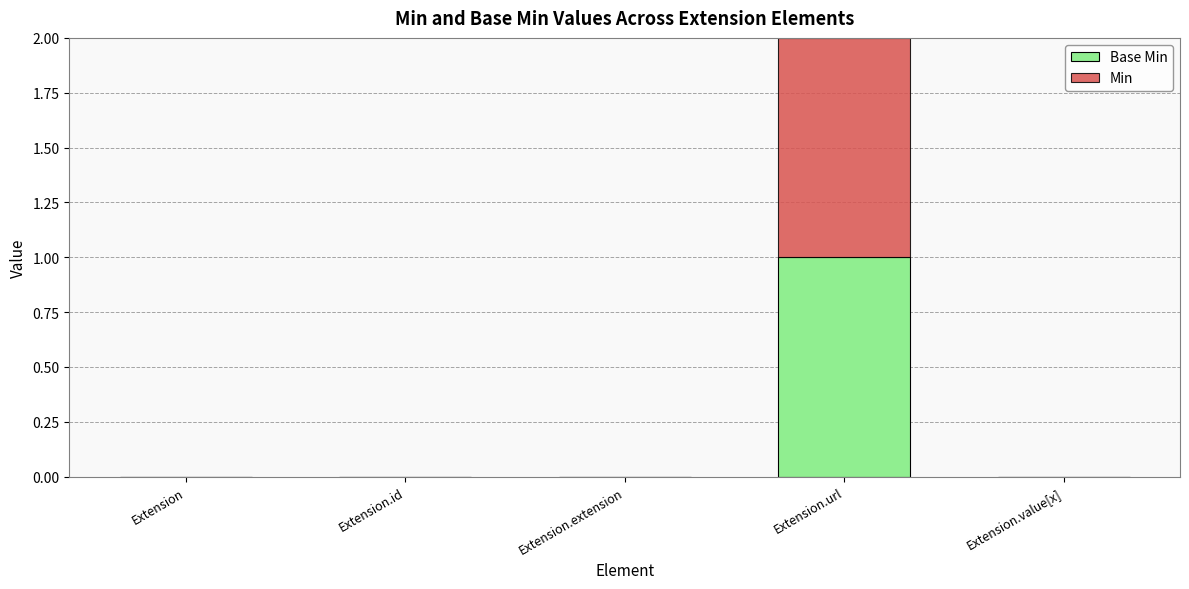

At which category is the sum across all series the highest?

Extension.url